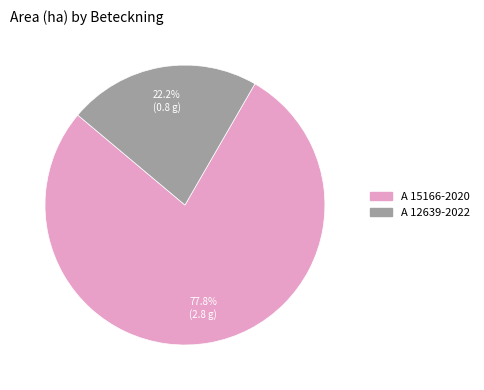

How many segments does this pie chart have?

2